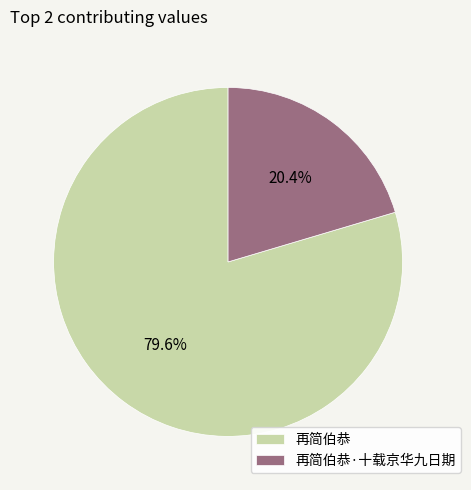

Is it true that 再简伯恭 is 88% of the pie?

False